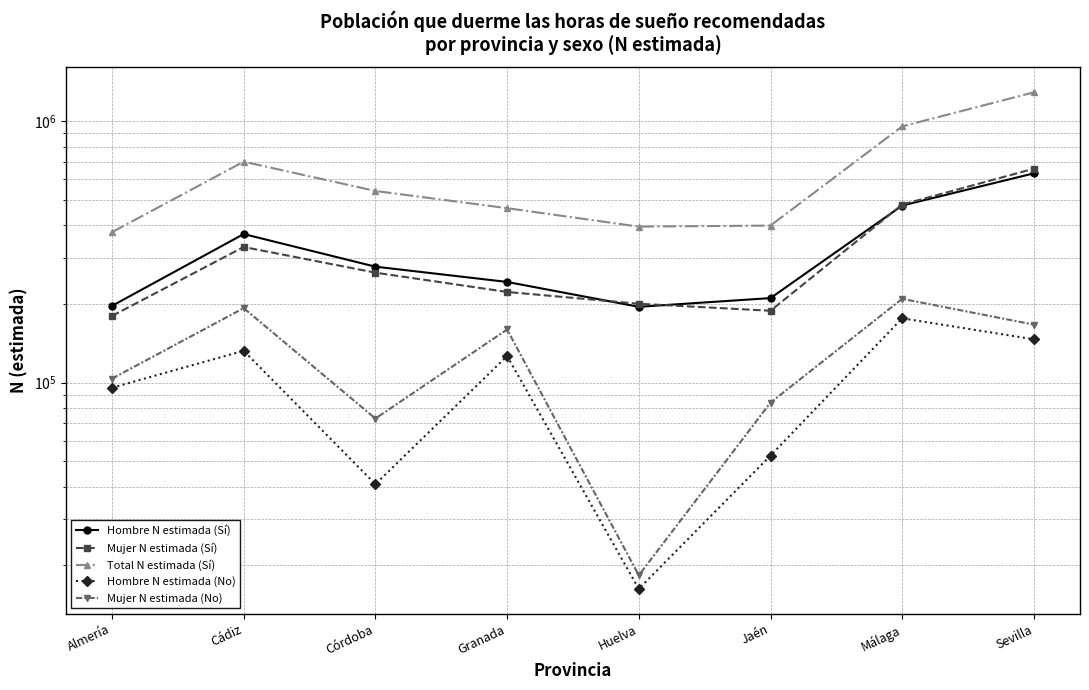

Which label corresponds to the smallest value in the chart?

Huelva